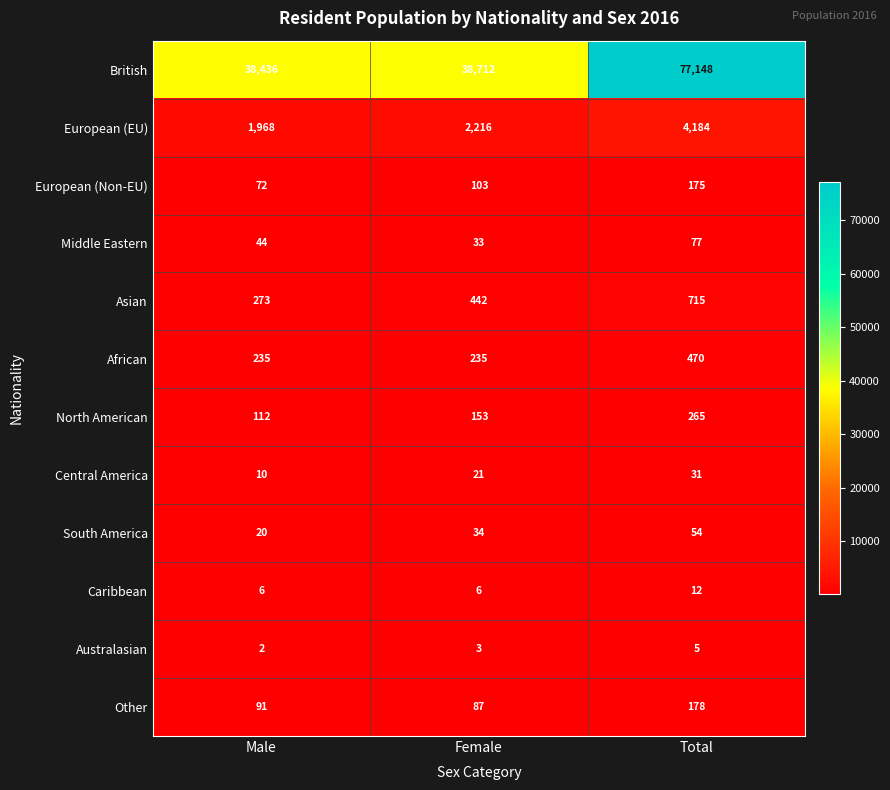

True or false: South America has a value of 54 at Total.

True